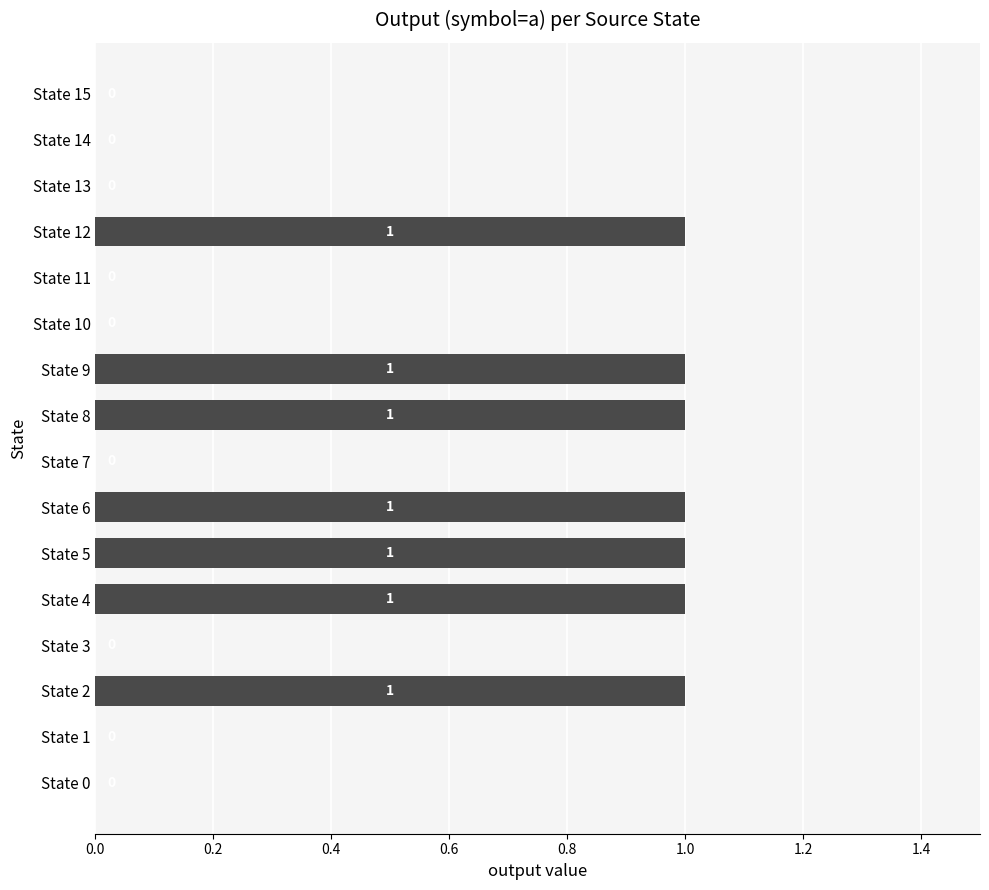

What is the greatest value displayed?

1